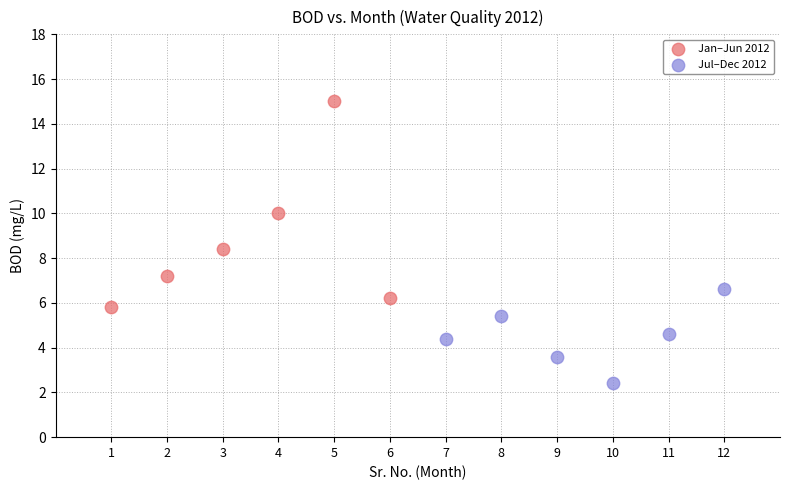

Which series contains the highest Y value?

Jan–Jun 2012